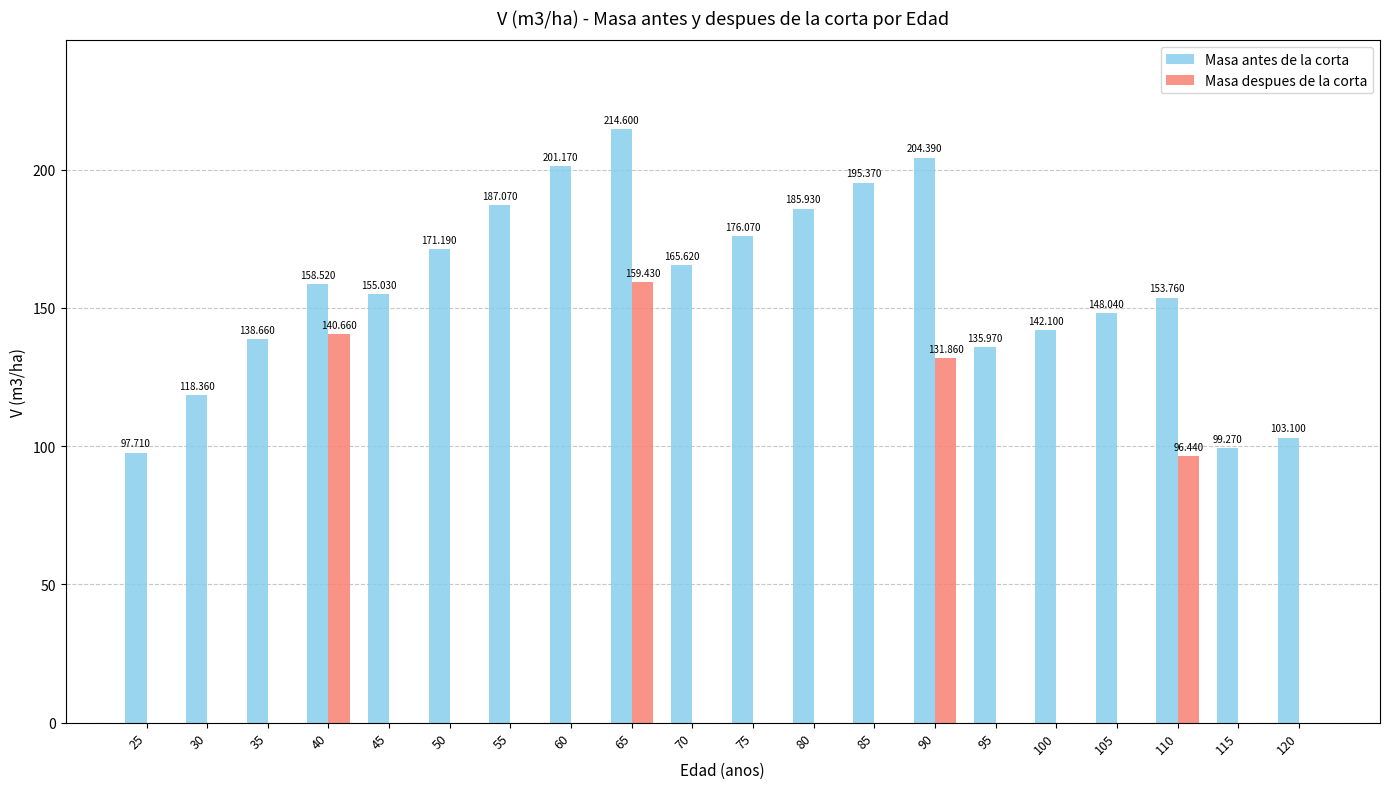

What is the total value across all series at 65?

374.0